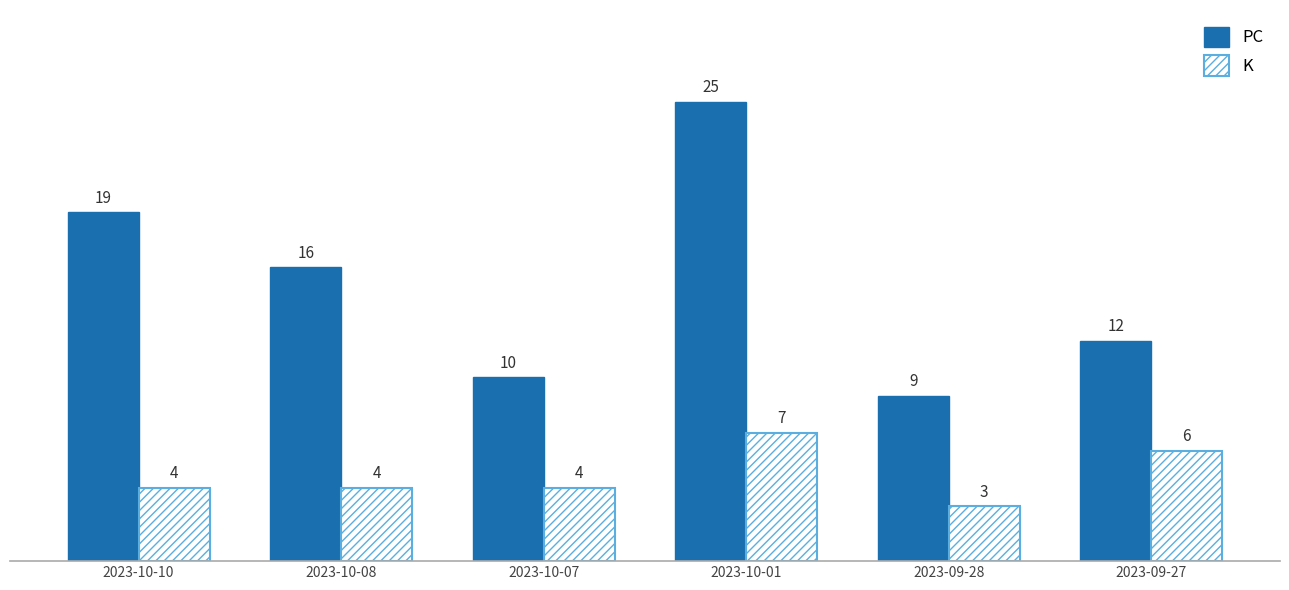

True or false: K has a value of 11 at 2023-10-01.

False